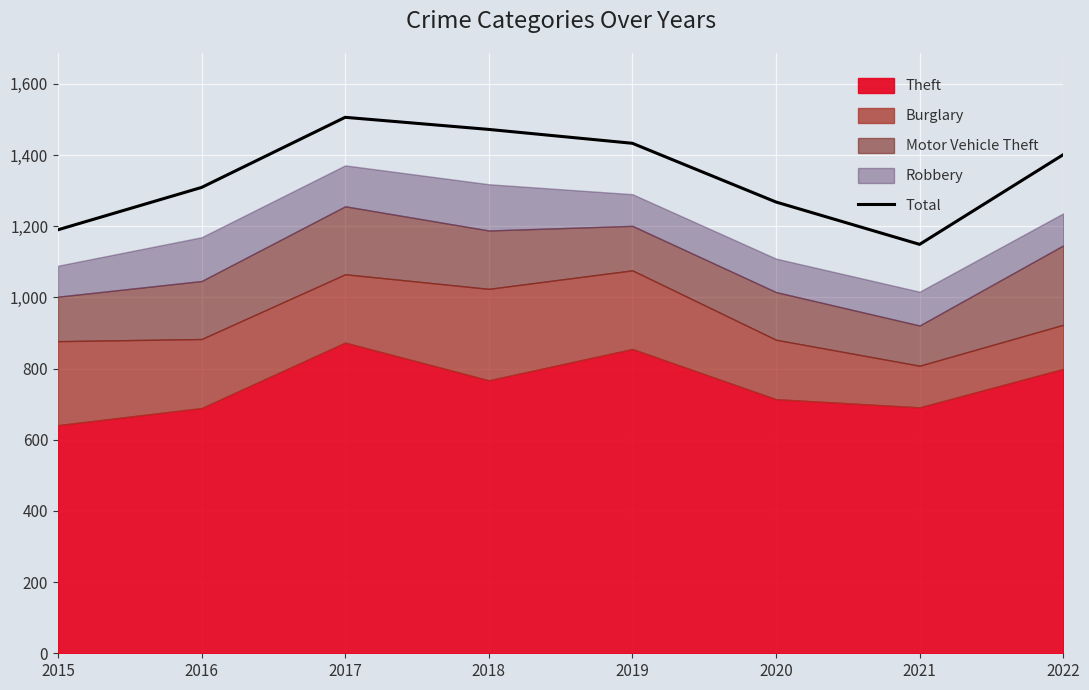

What is the change in value from 2015 to 2016?

+119